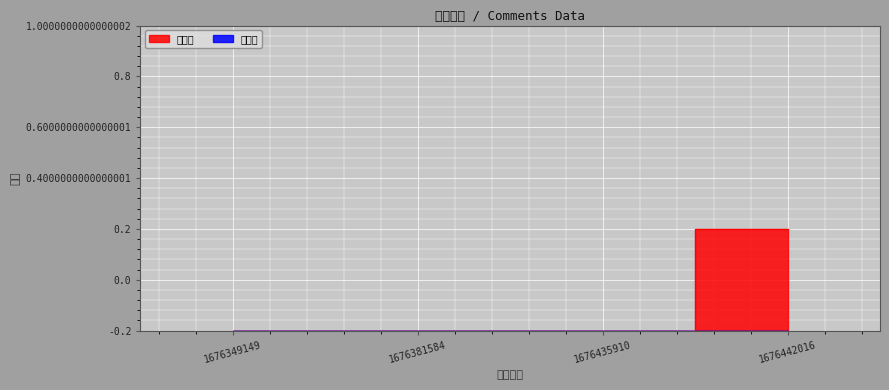

True or false: the data shows 0 at 1676435910.

True